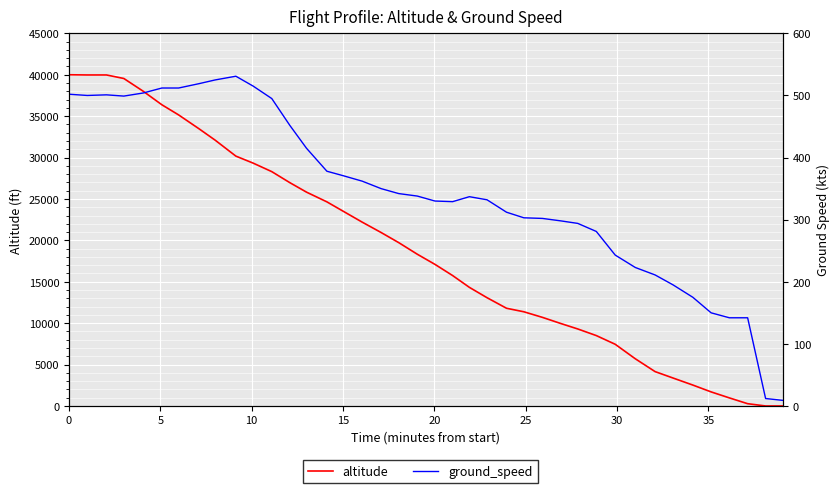

What are all the series names shown in the legend?

altitude, ground_speed